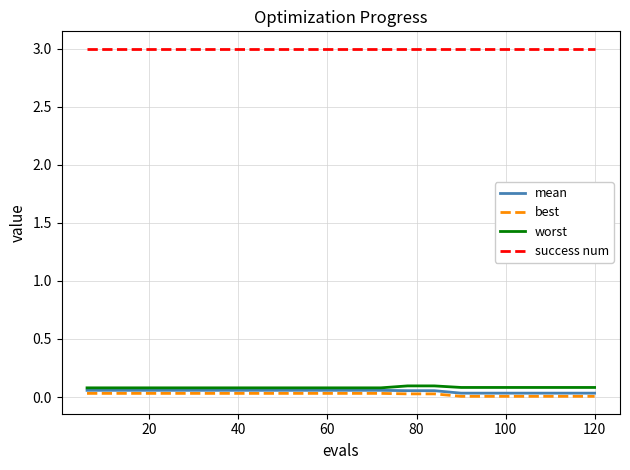

Which series has the largest total across all categories?

success num